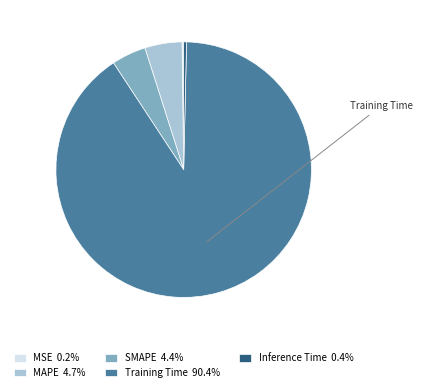

Do MAPE 4.7% and Inference Time 0.4% together represent more than half of the pie?

No